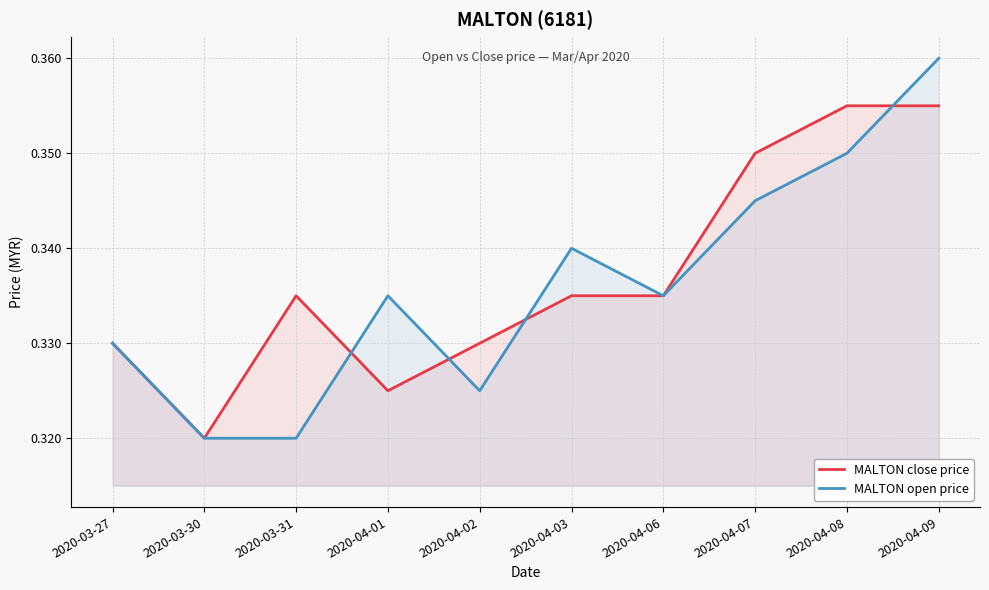

After their last crossing, which series has the higher values: MALTON close price or MALTON open price?

MALTON open price